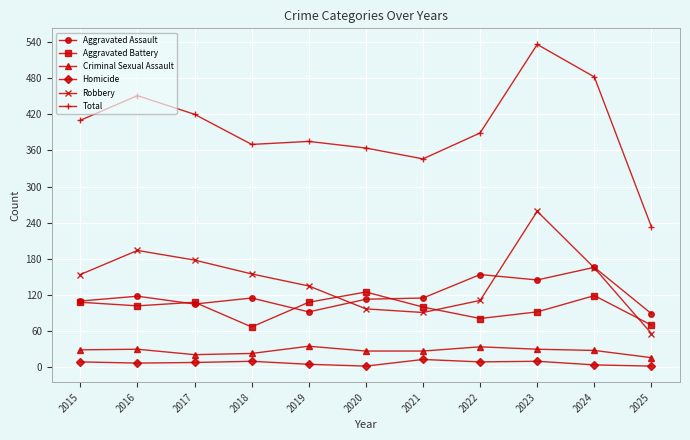

What are all the series names shown in the legend?

Aggravated Assault, Aggravated Battery, Criminal Sexual Assault, Homicide, Robbery, Total